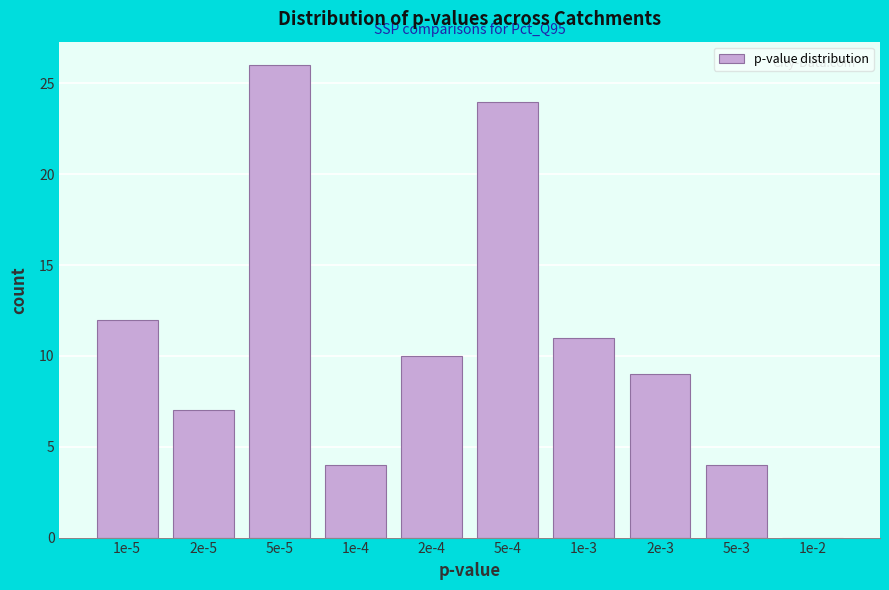

Reading right to left, extract all data points from this chart.

1e-2=0	5e-3=4	2e-3=9	1e-3=11	5e-4=24	2e-4=10	1e-4=4	5e-5=26	2e-5=7	1e-5=12